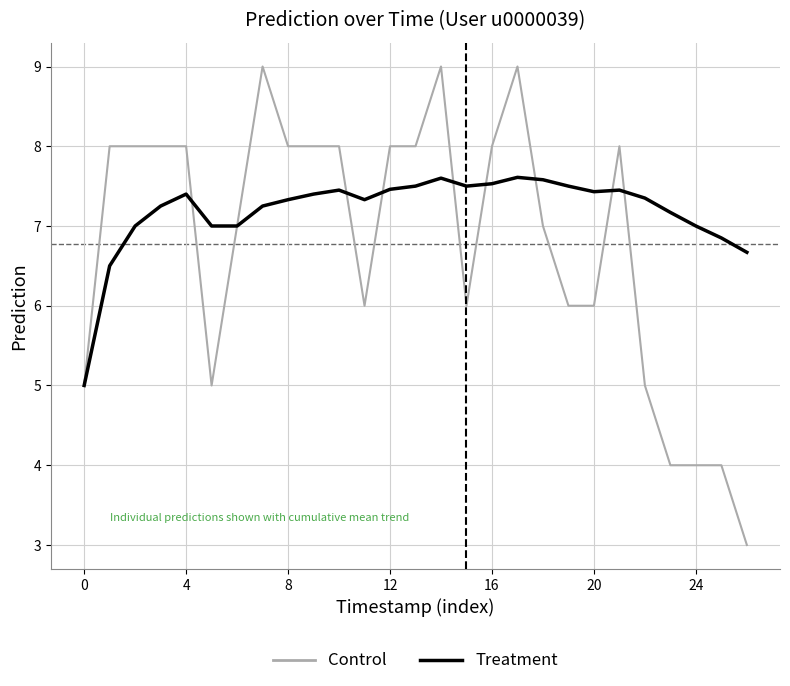

What is the minimum value for Treatment?

5.0